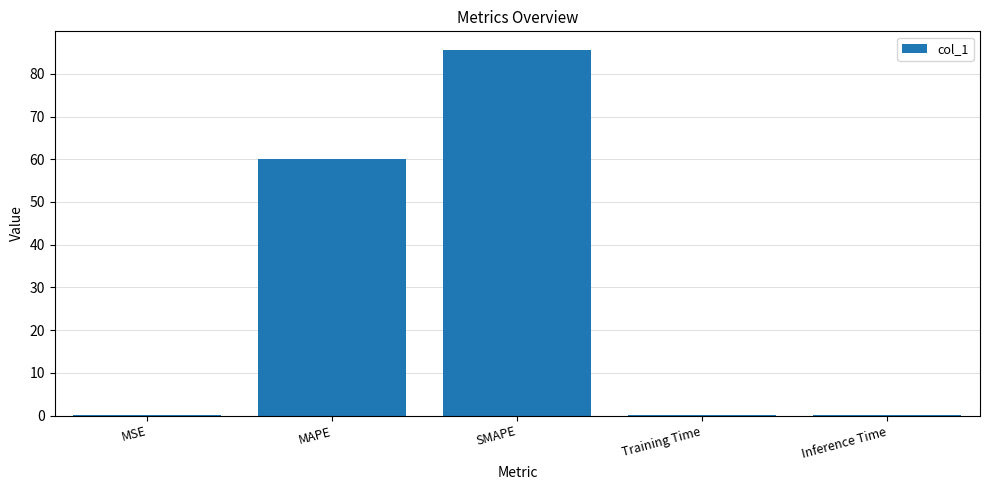

Which label corresponds to the largest value in the chart?

SMAPE